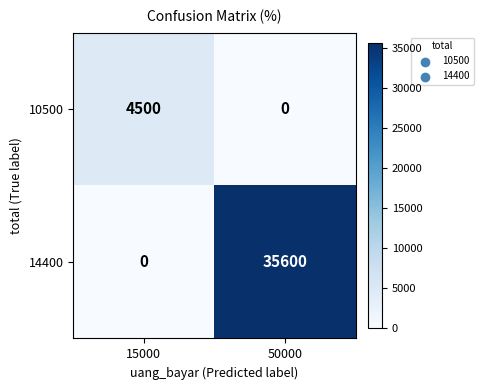

What value does the 10500 series have at 15000, to the nearest 100?

4500